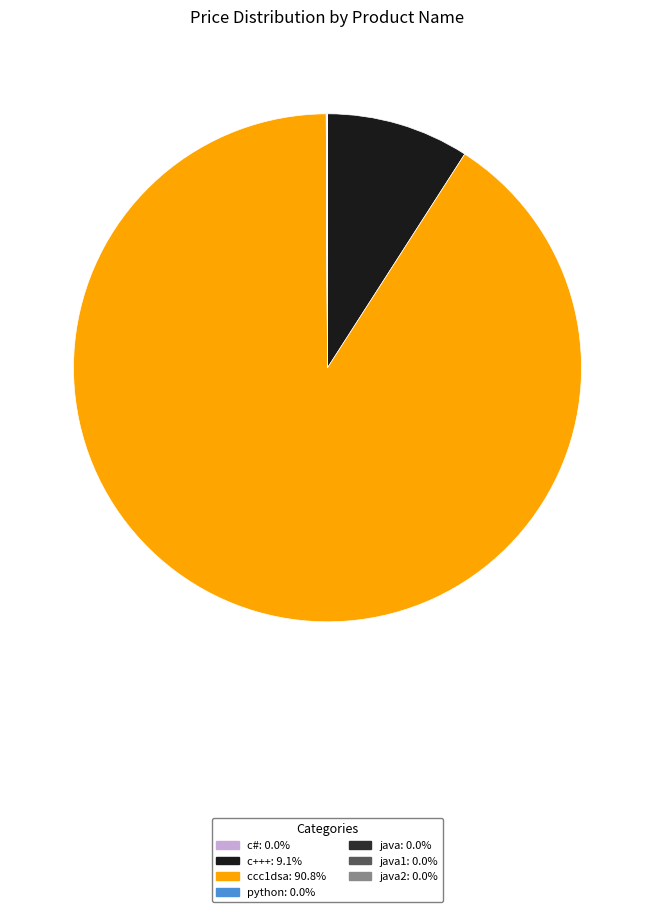

Is there any slice that represents more than half of the pie?

Yes